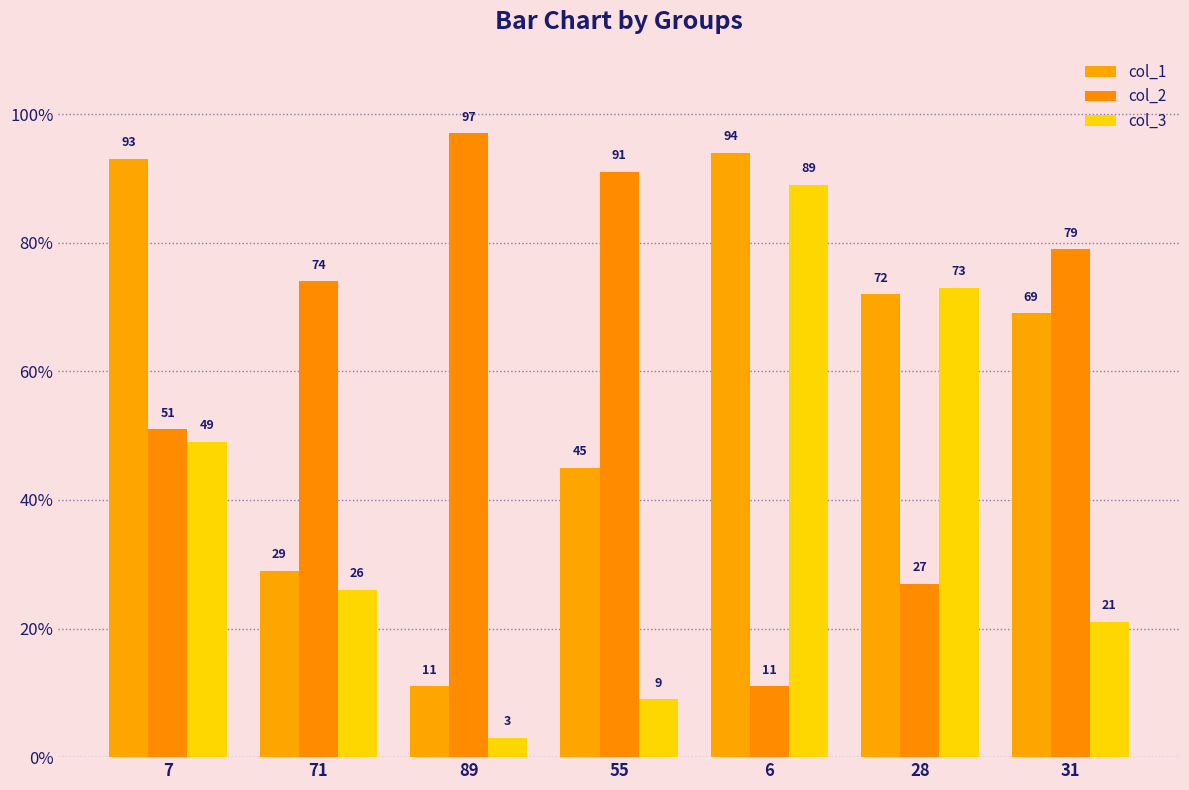

At which category is the sum across all series the highest?

6